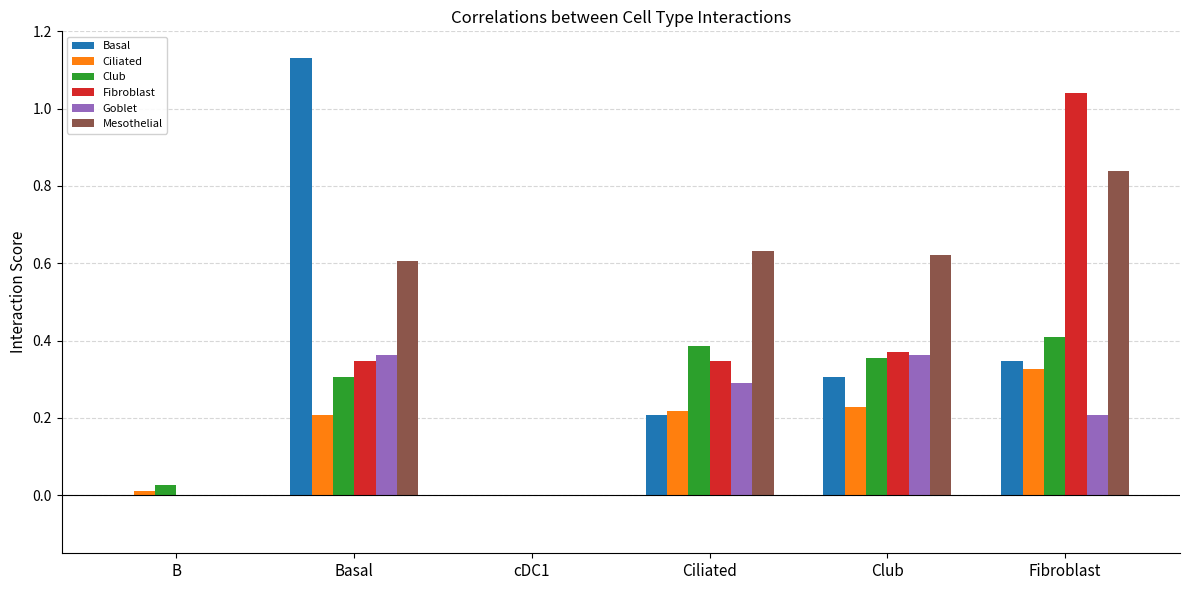

At which label does Fibroblast reach its peak?

Fibroblast